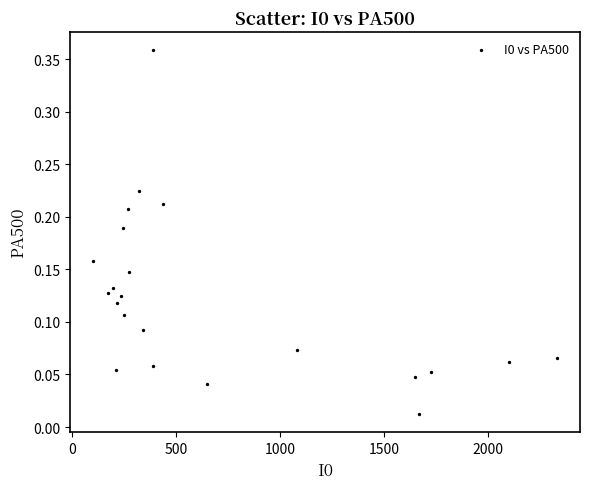

What is the range of Y values (max minus min)?

0.3